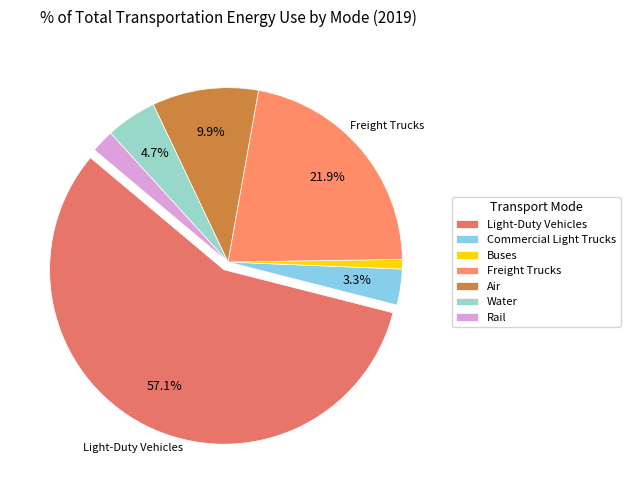

Approximately how many times larger is the value at Rail compared to Air?

0.2